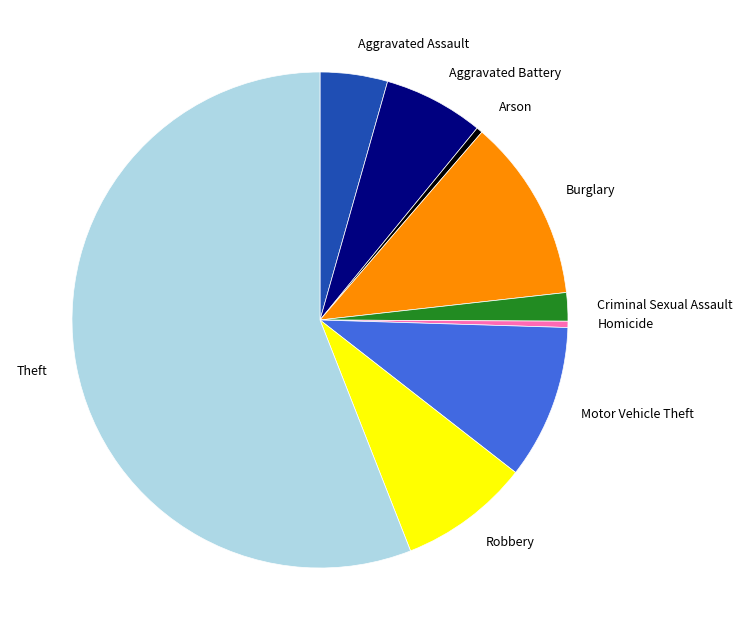

How many segments does this pie chart have?

9